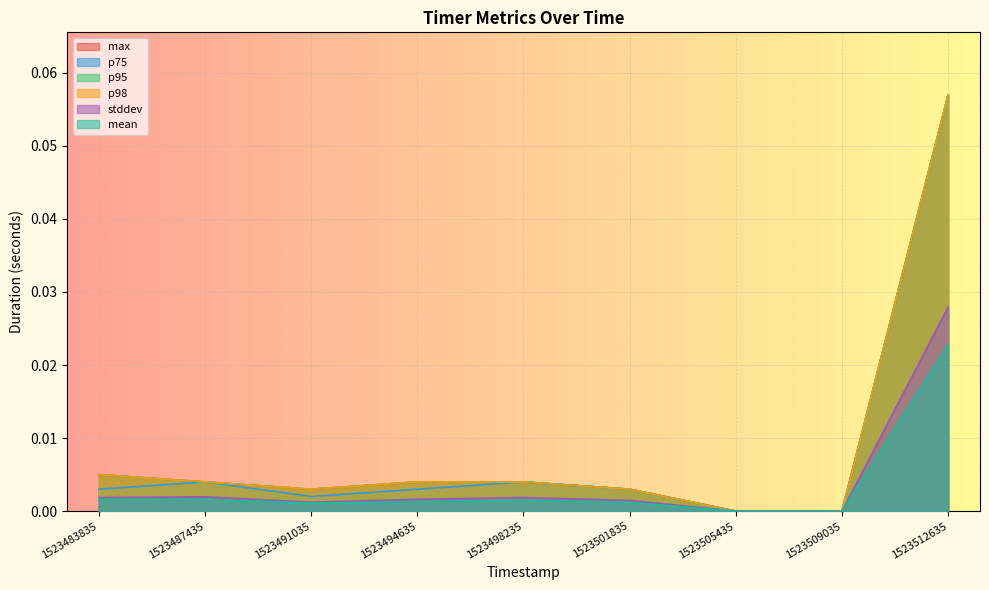

True or false: mean has more than 0 points higher than both neighbors.

True